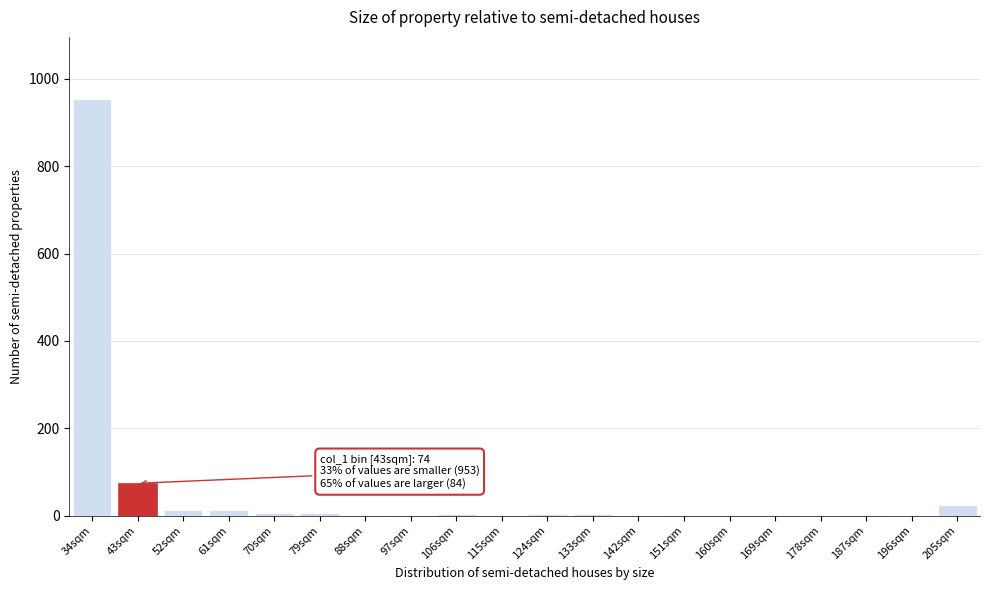

The chart shows a value of 2 at 187sqm. True or false?

True